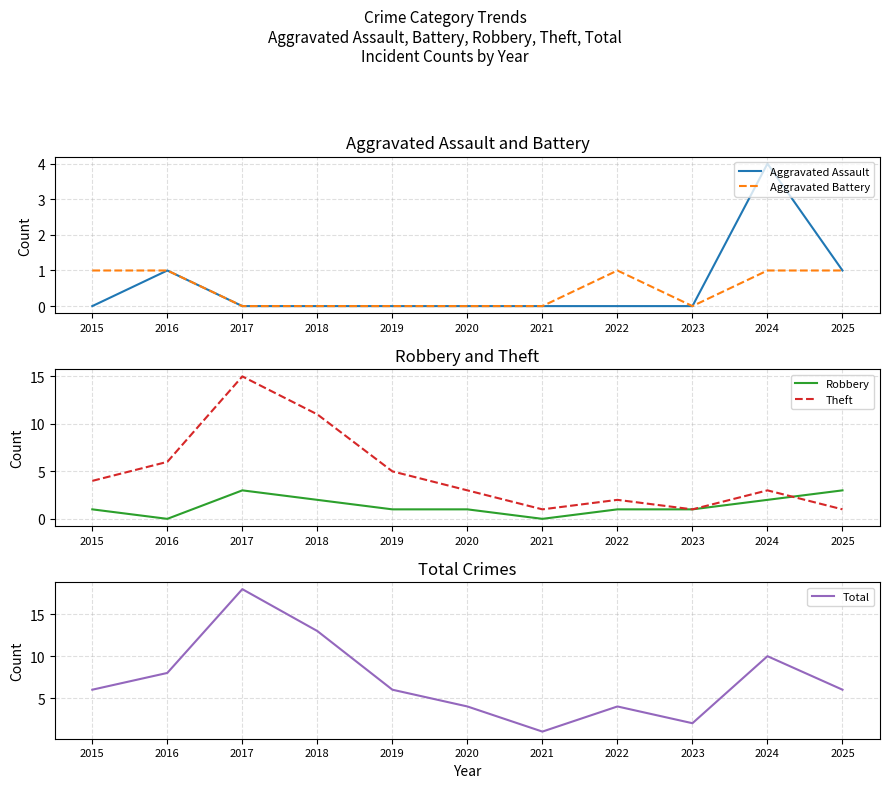

Between 2018 and 2025, which series saw the biggest shift?

Theft